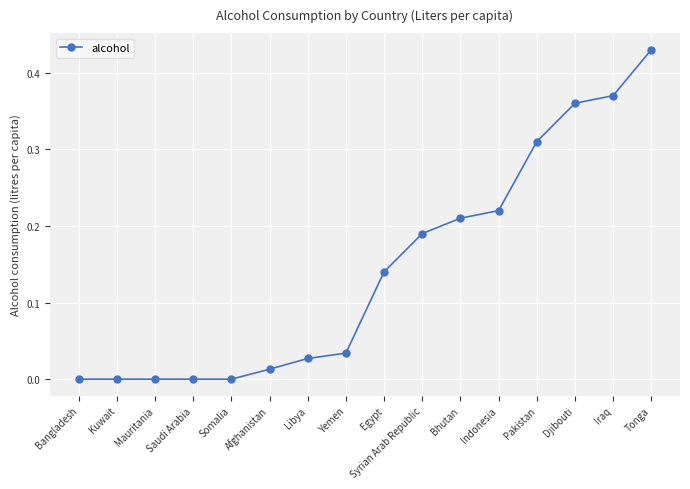

At which category does the chart reach its peak across all series?

Tonga